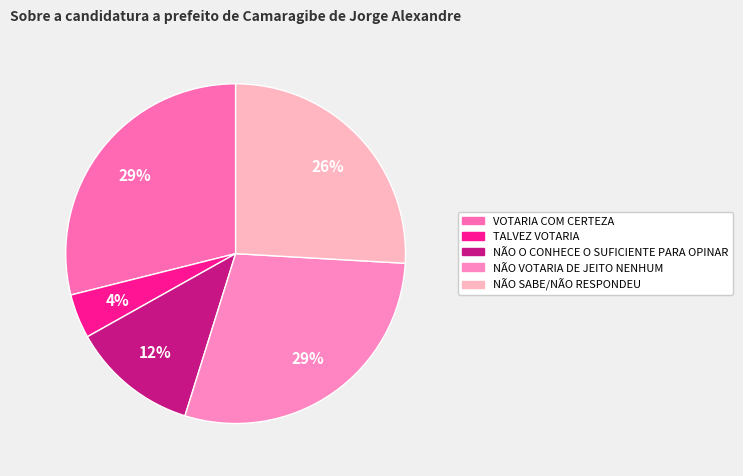

True or false: NÃO SABE/NÃO RESPONDEU accounts for 36% of the total.

False